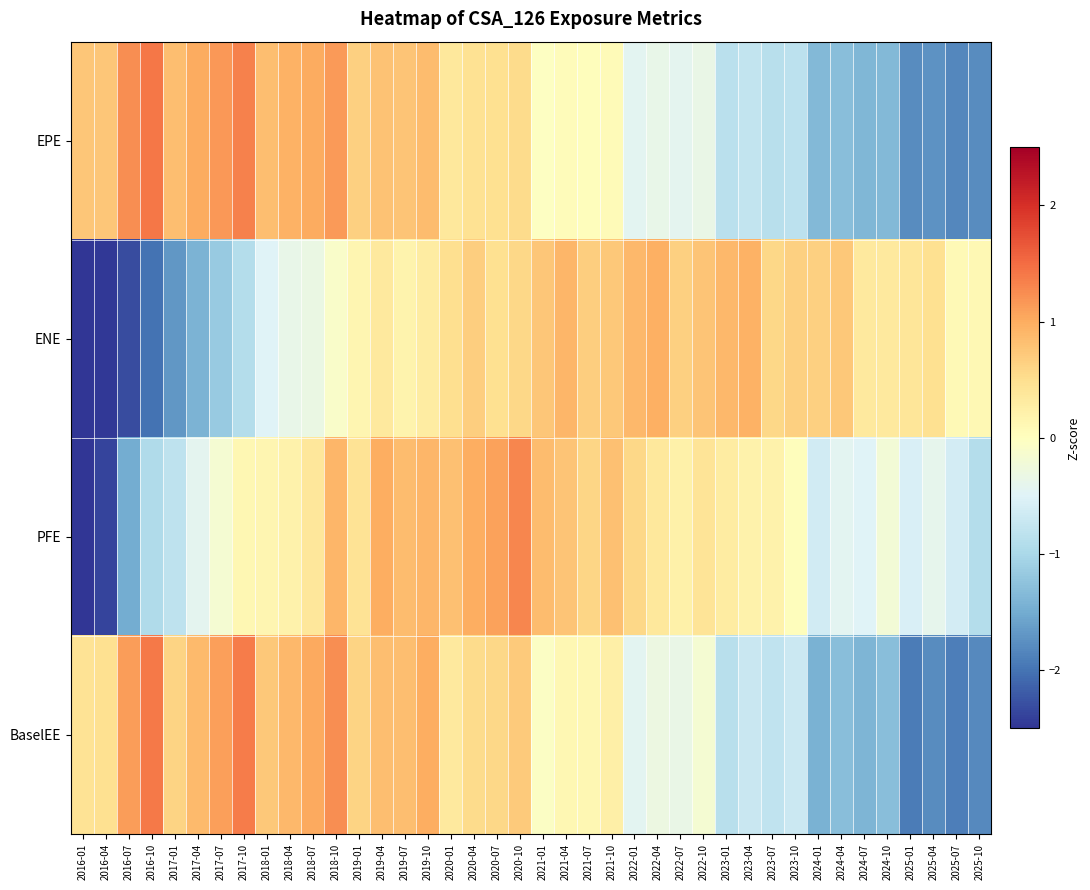

Rank the series by their average value, from highest to lowest.

EPE, ENE, PFE, BaselEE